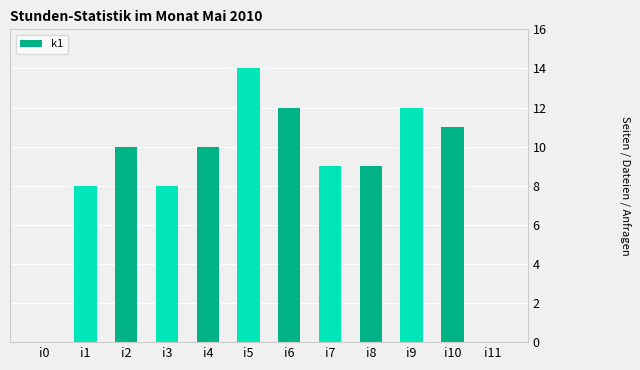

How many categories are shown in the chart?

12